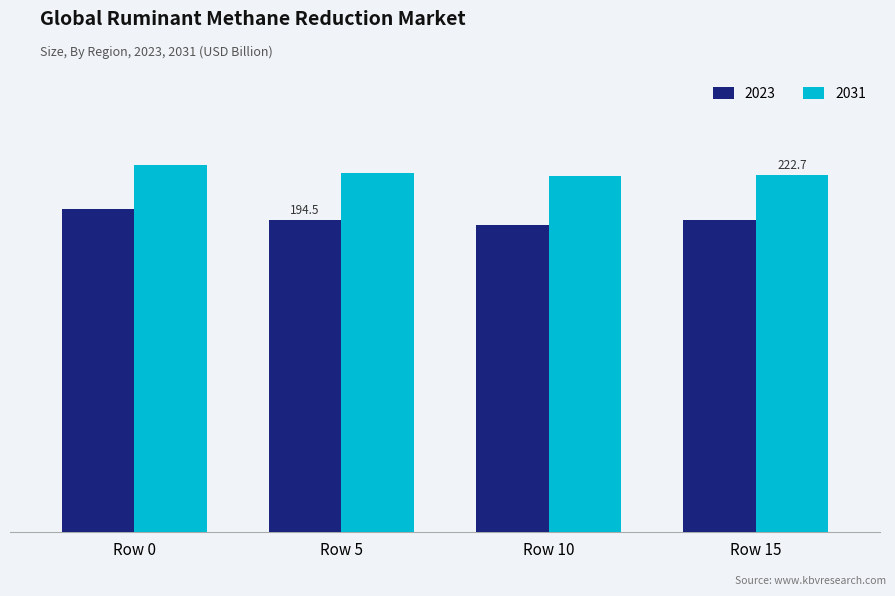

Are the bars horizontal?

No